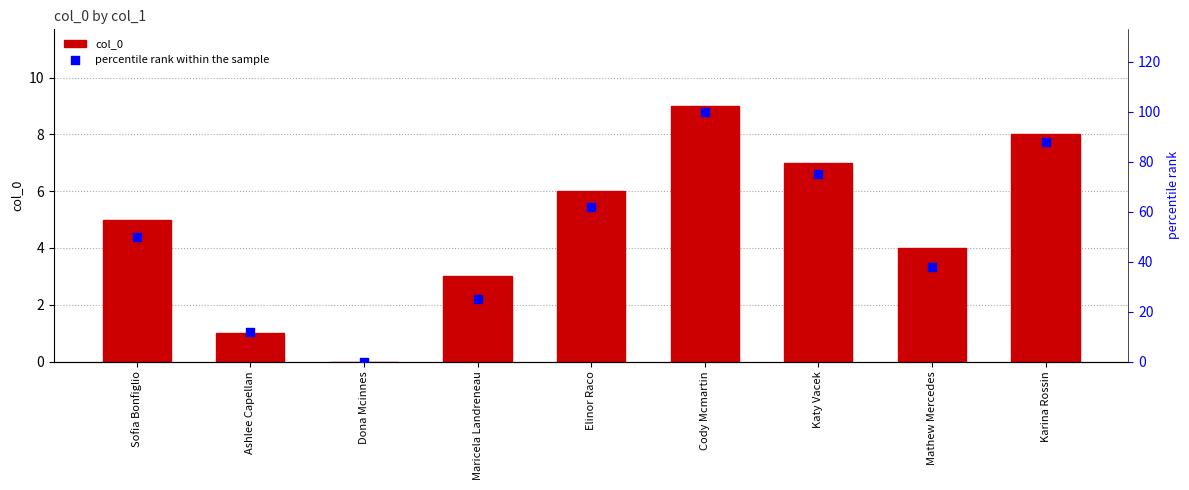

Which series contains the lowest Y value?

col_0